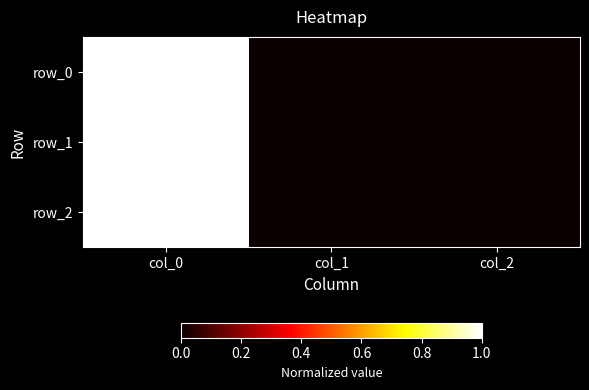

Is it true that row_1 equals 1 at col_2?

False